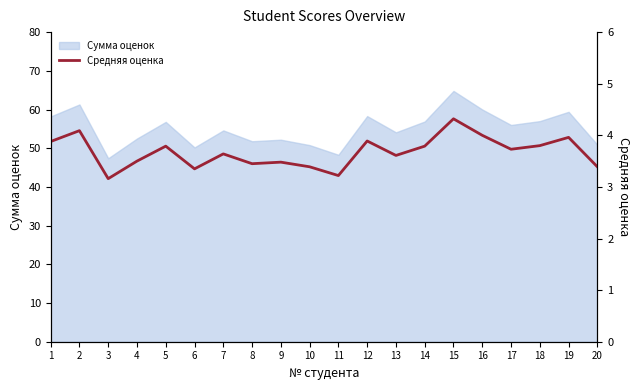

Where is the data nearest to the value 3?

3